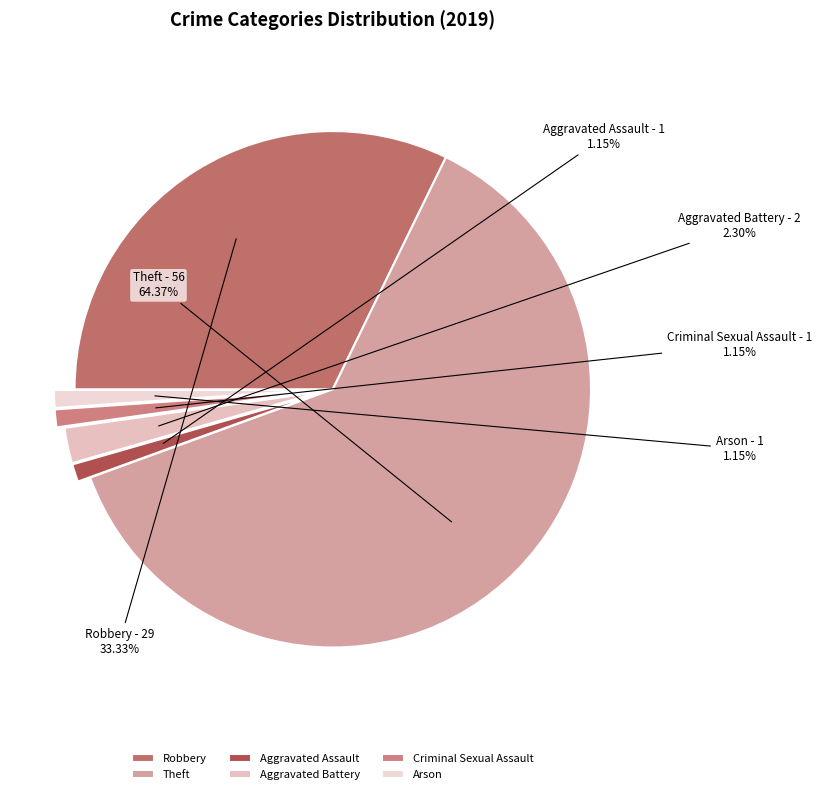

Which slice is the smallest?

Aggravated Assault